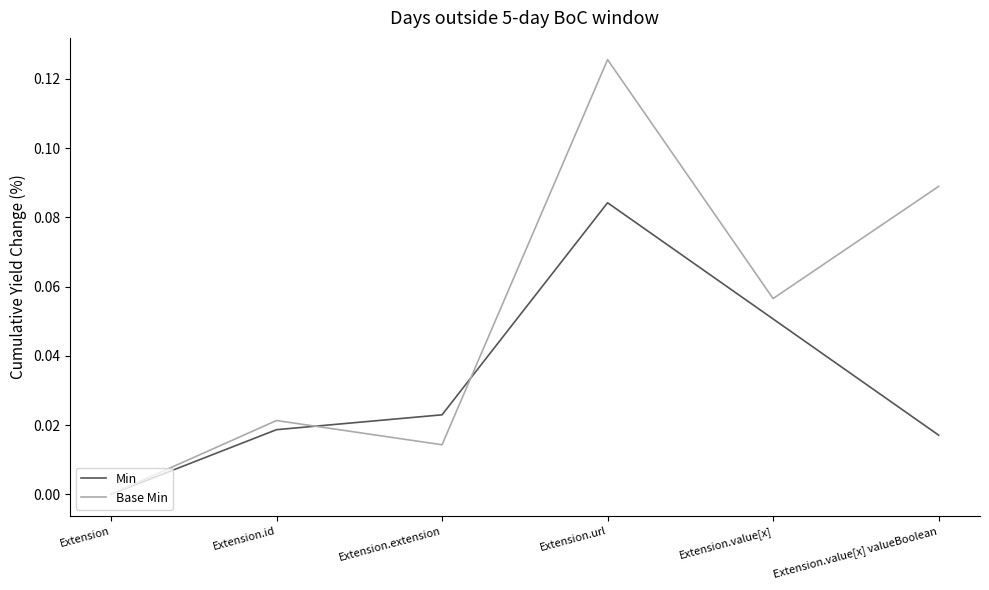

At which label is Min closest to 0?

Extension